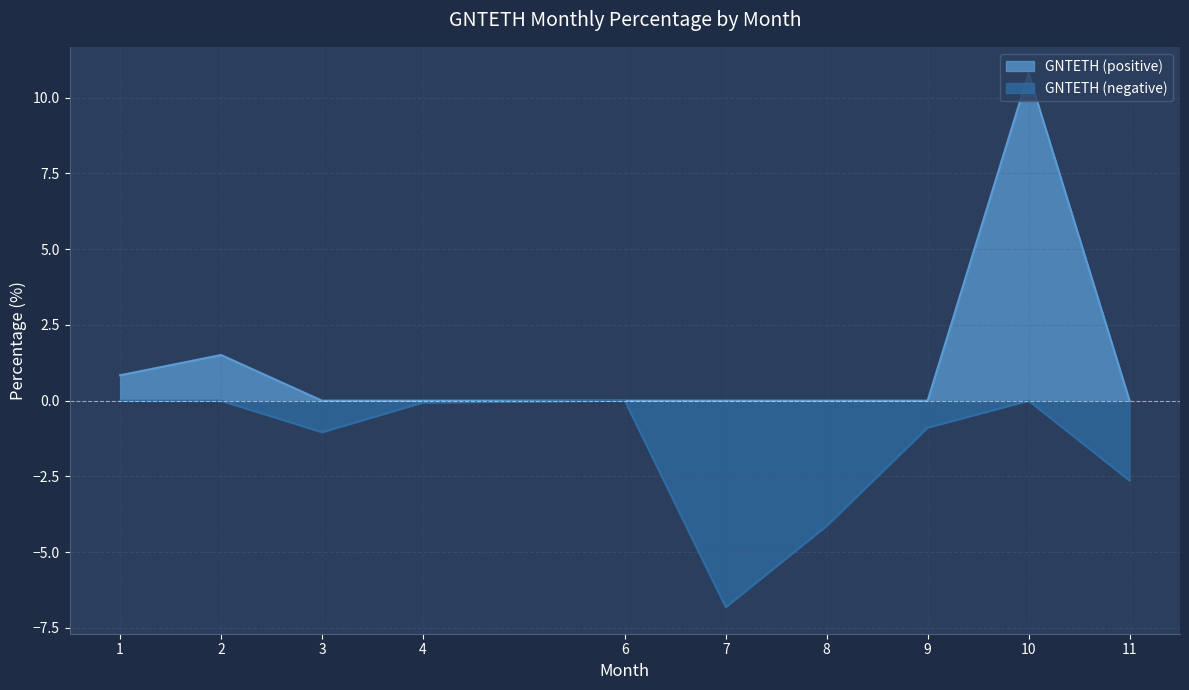

Is it true that GNTETH (positive) equals 0.0 at 3?

True